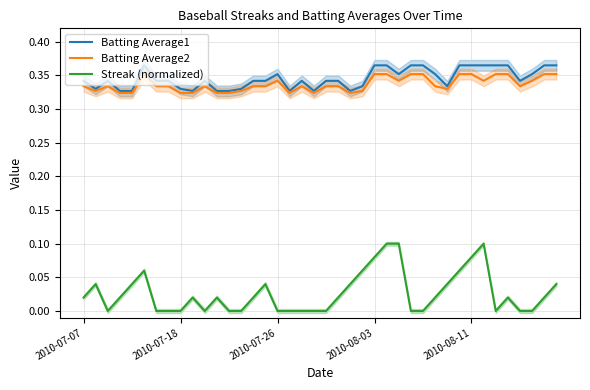

True or false: Streak (normalized) and Batting Average2 intersect in this chart.

False